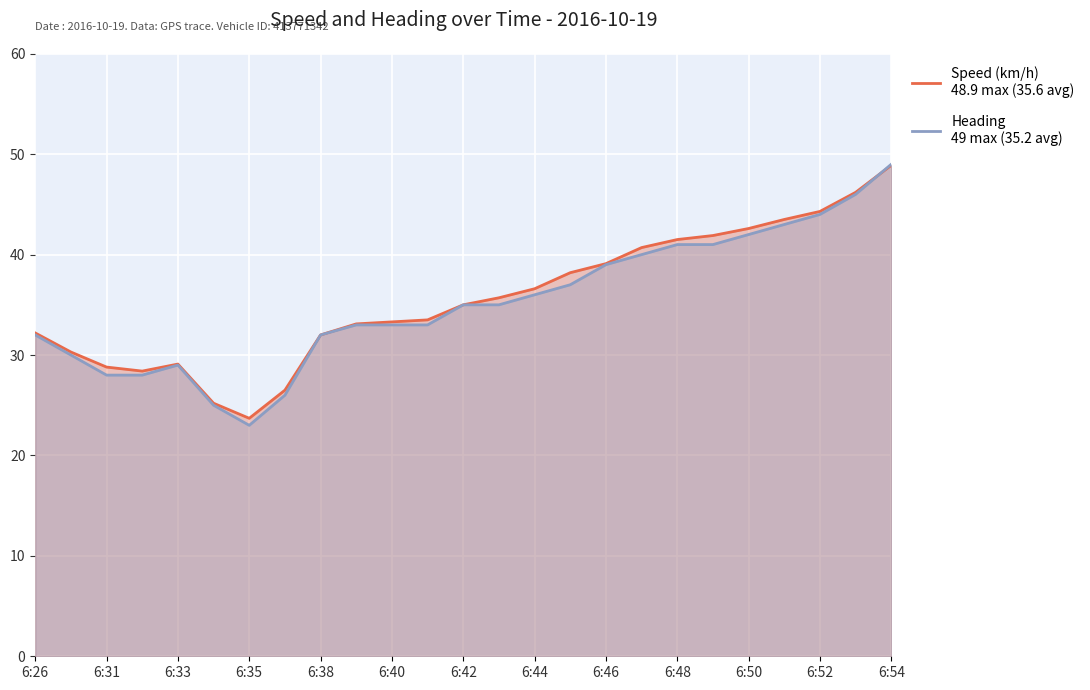

Reading left to right, transcribe all the data shown in this chart.

Speed (km/h): 32.2	30.3	28.8	28.4	29.1	25.2	23.7	26.5	32.0	33.1	33.3	33.5	35.0	35.7	36.6	38.2	39.1	40.7	41.5	41.9	42.6	43.5	44.3	46.2	48.9
Heading: 32.0	30.0	28.0	28.0	29.0	25.0	23.0	26.0	32.0	33.0	33.0	33.0	35.0	35.0	36.0	37.0	39.0	40.0	41.0	41.0	42.0	43.0	44.0	46.0	49.0